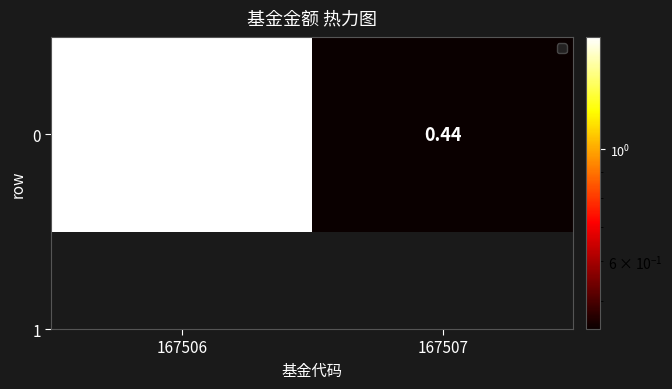

How many series are shown in this chart?

1